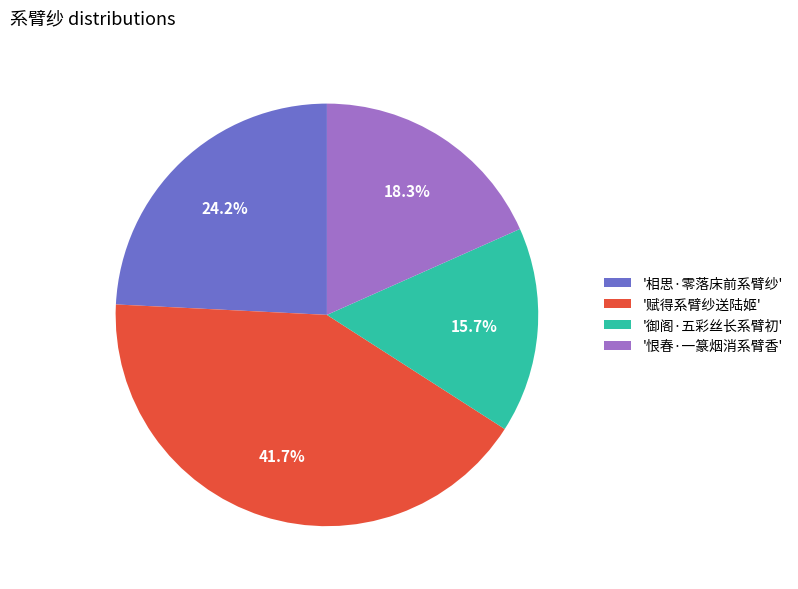

Which category has the smallest portion of the pie?

'御阁·五彩丝长系臂初'